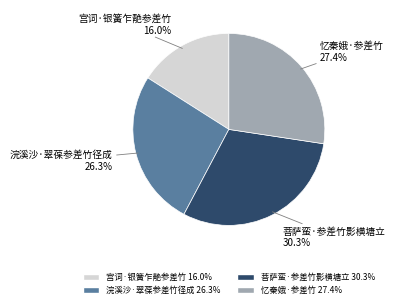

What percentage is NOT represented by 浣溪沙·翠葆参差竹径成?

73.7%